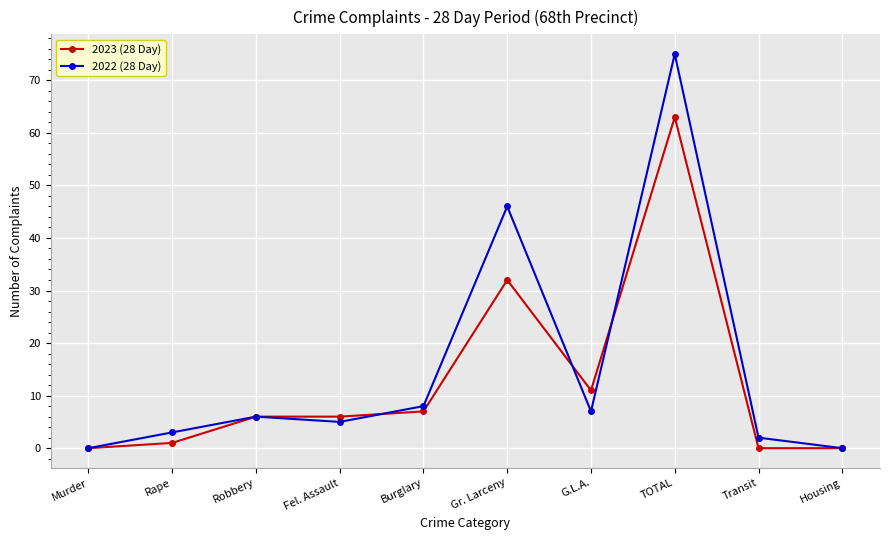

What position from the left is Fel. Assault?

4